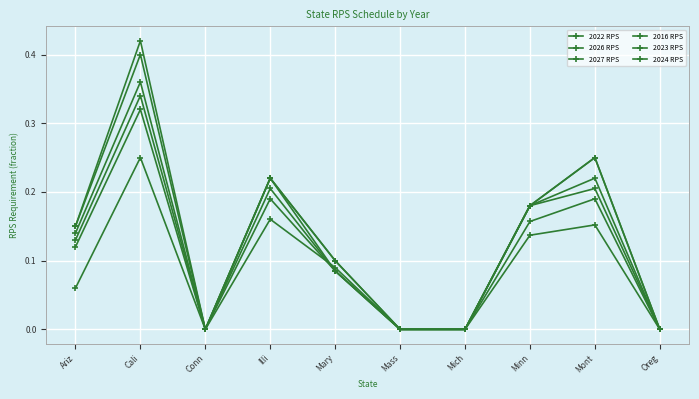

How many distinct data groups are displayed?

6